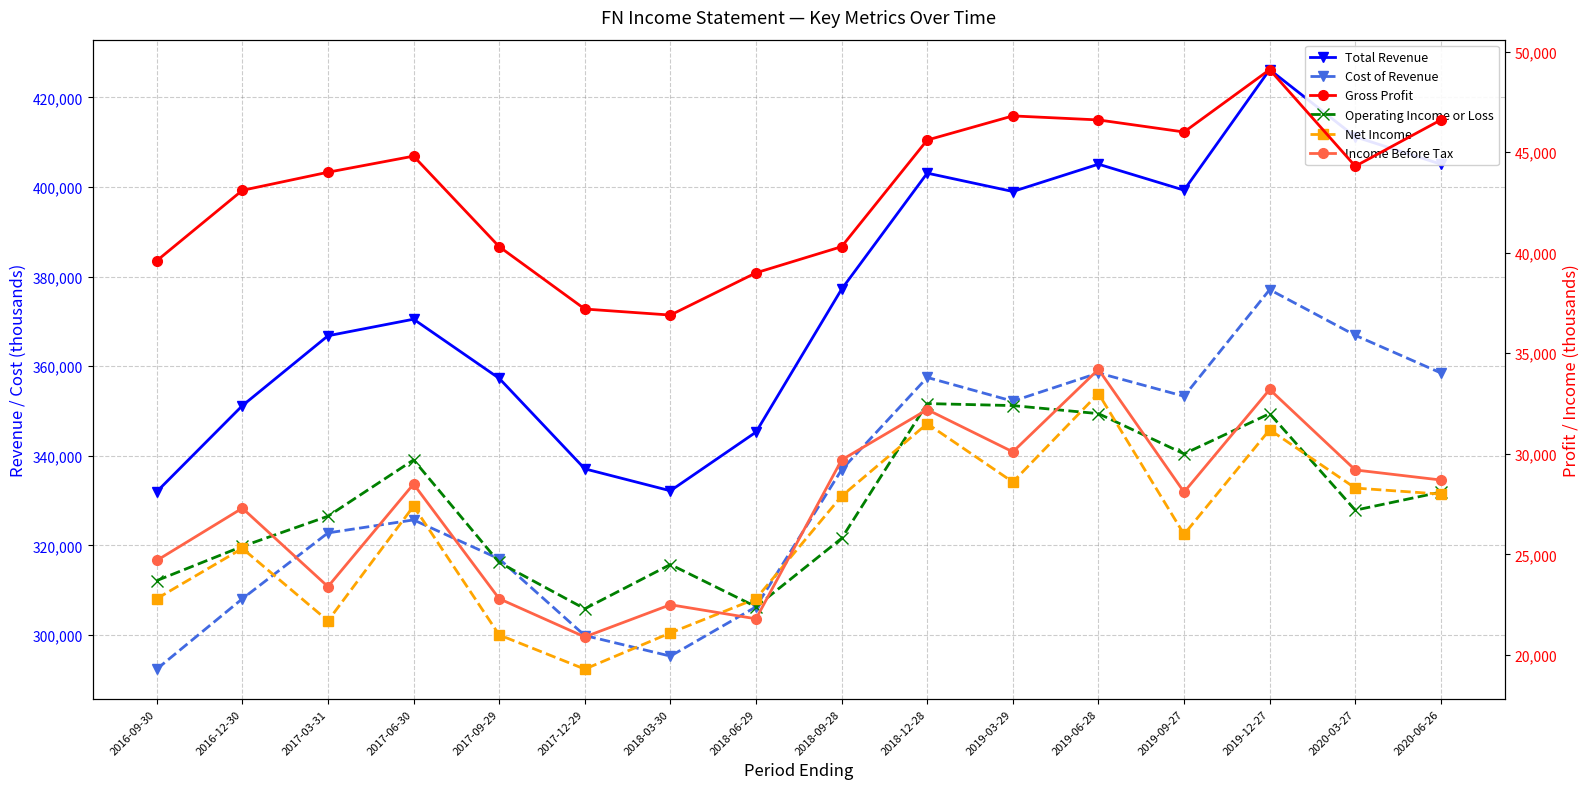

True or false: Gross Profit has a value of 39600 at 2016-09-30.

True